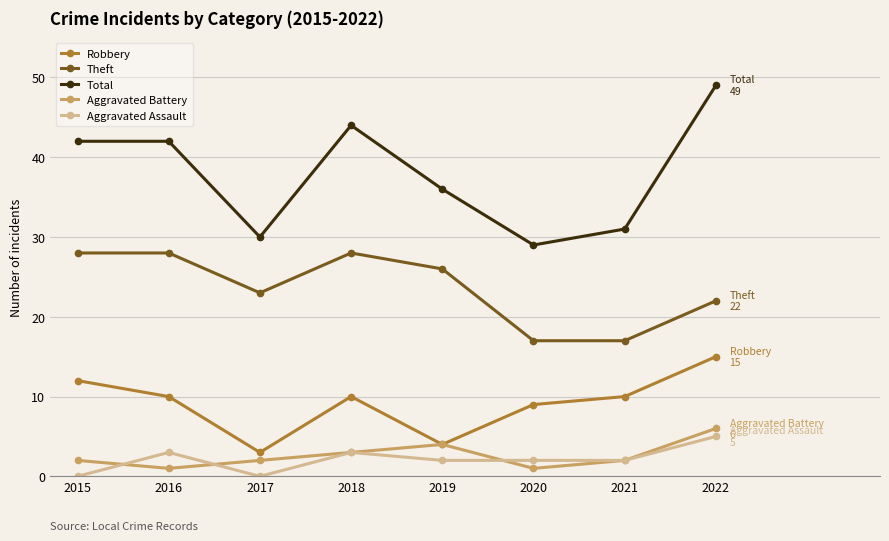

What is the value of the Theft point at the 5th from the left?

26